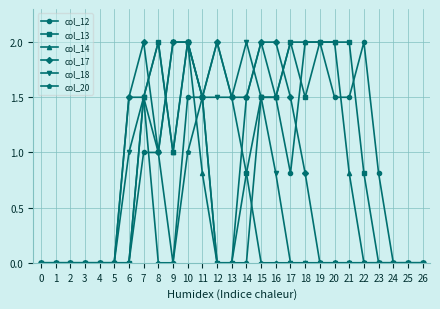

Count the number of categories in the chart.

27